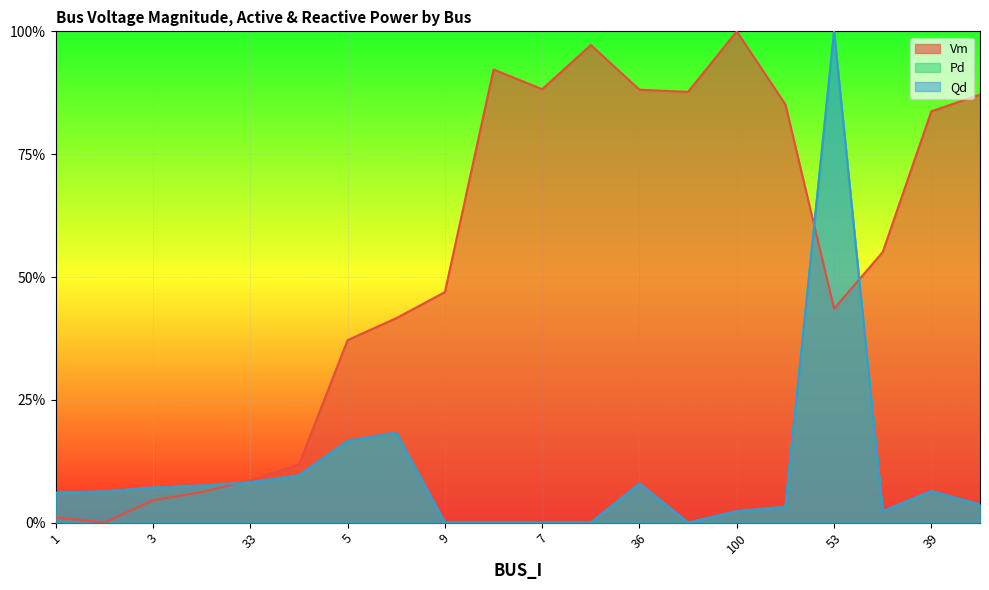

What is the difference between the maximum and second lowest values in the Qd series?

1.0